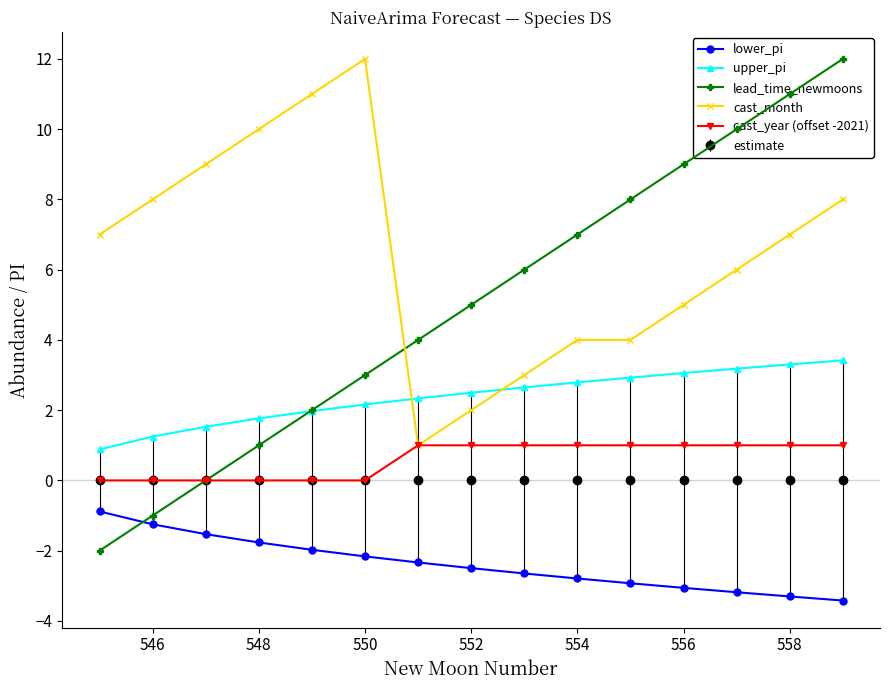

Reading left to right, extract all data points from this chart.

lower_pi: -0.9	-1.2	-1.5	-1.8	-2.0	-2.2	-2.3	-2.5	-2.6	-2.8	-2.9	-3.1	-3.2	-3.3	-3.4
upper_pi: 0.9	1.2	1.5	1.8	2.0	2.2	2.3	2.5	2.6	2.8	2.9	3.1	3.2	3.3	3.4
lead_time_newmoons: -2.0	-1.0	0.0	1.0	2.0	3.0	4.0	5.0	6.0	7.0	8.0	9.0	10.0	11.0	12.0
cast_month: 7.0	8.0	9.0	10.0	11.0	12.0	1.0	2.0	3.0	4.0	4.0	5.0	6.0	7.0	8.0
cast_year (offset -2021): 0.0	0.0	0.0	0.0	0.0	0.0	1.0	1.0	1.0	1.0	1.0	1.0	1.0	1.0	1.0